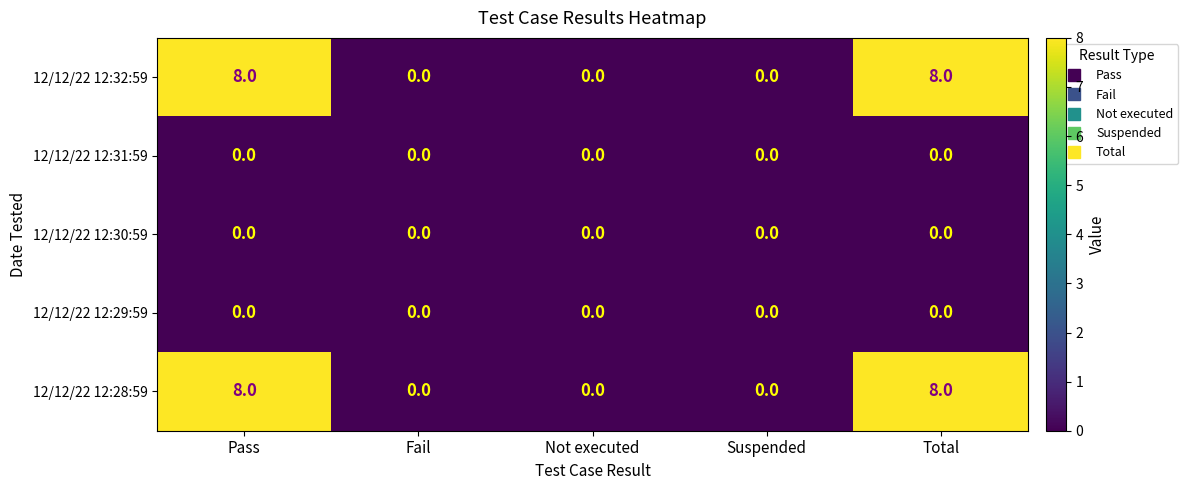

What is the highest value of the 12/12/22 12:32:59 series?

8